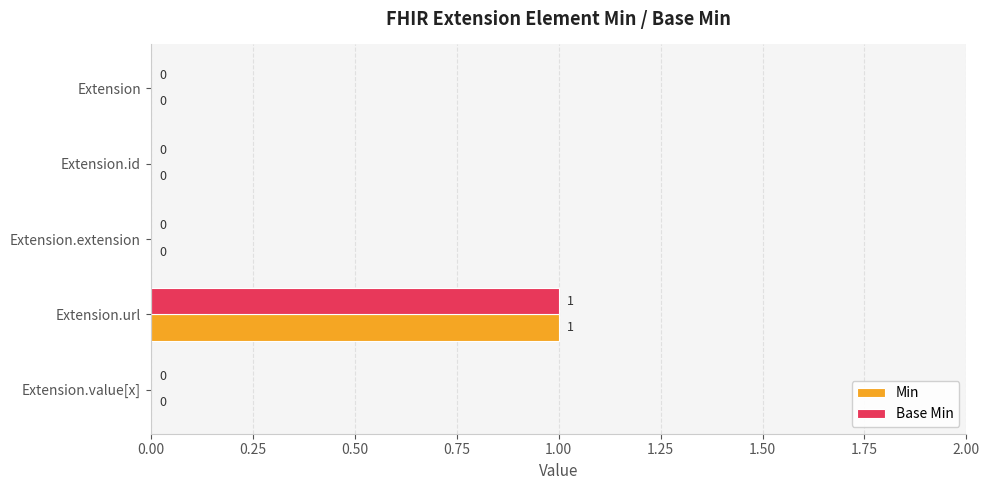

Which category has the highest value across all series?

Extension.url